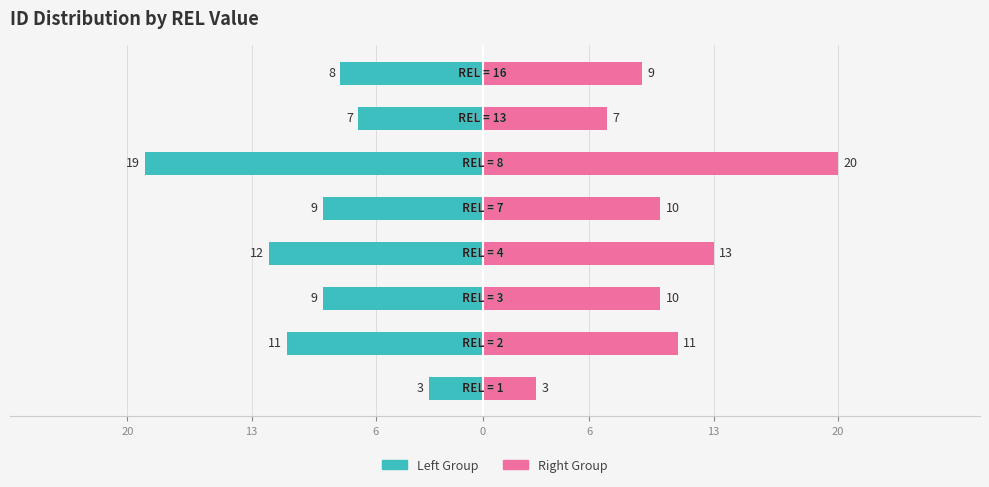

How many groups of bars are there?

8